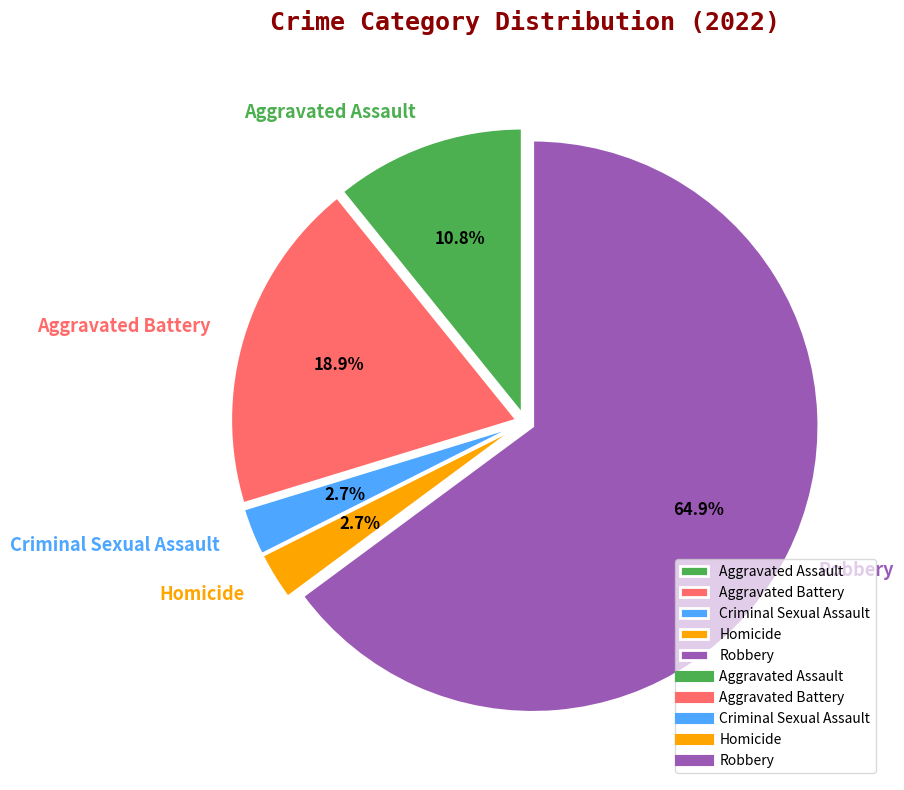

What percentage is the Homicide slice, to the nearest percent?

3%